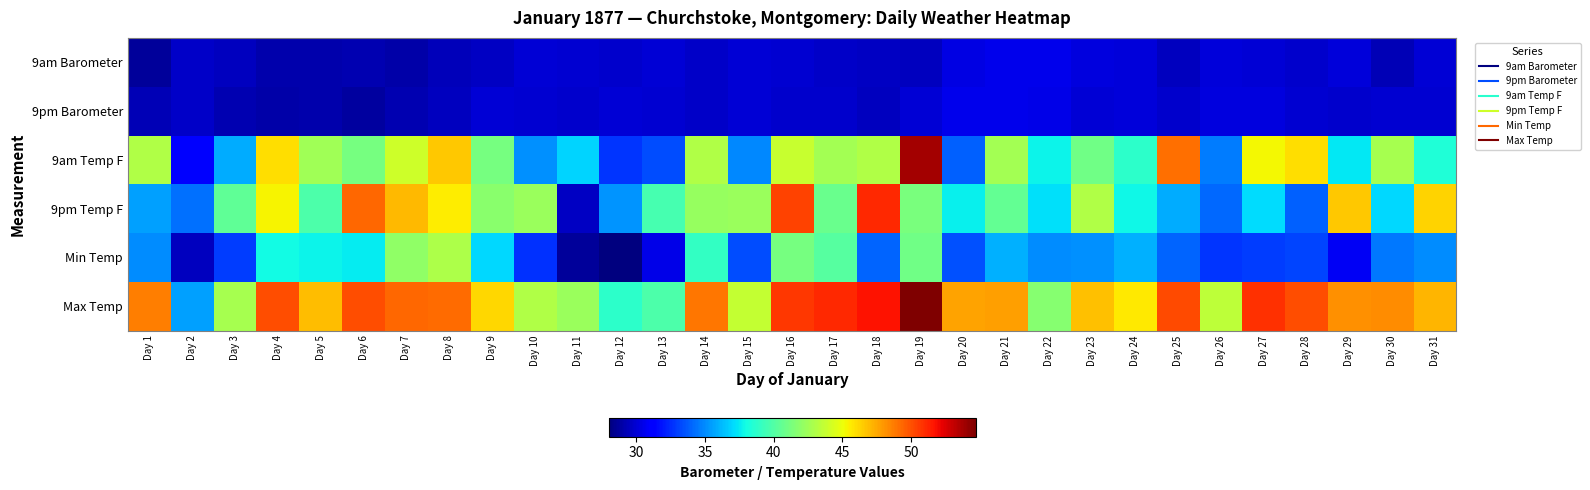

What is the smallest value displayed?

28.0